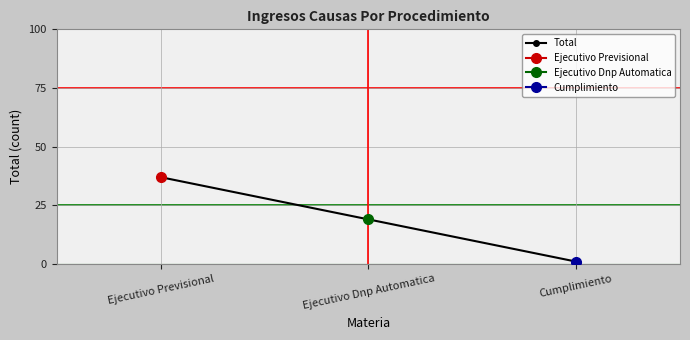

True or false: the data shows 1 at Cumplimiento.

False